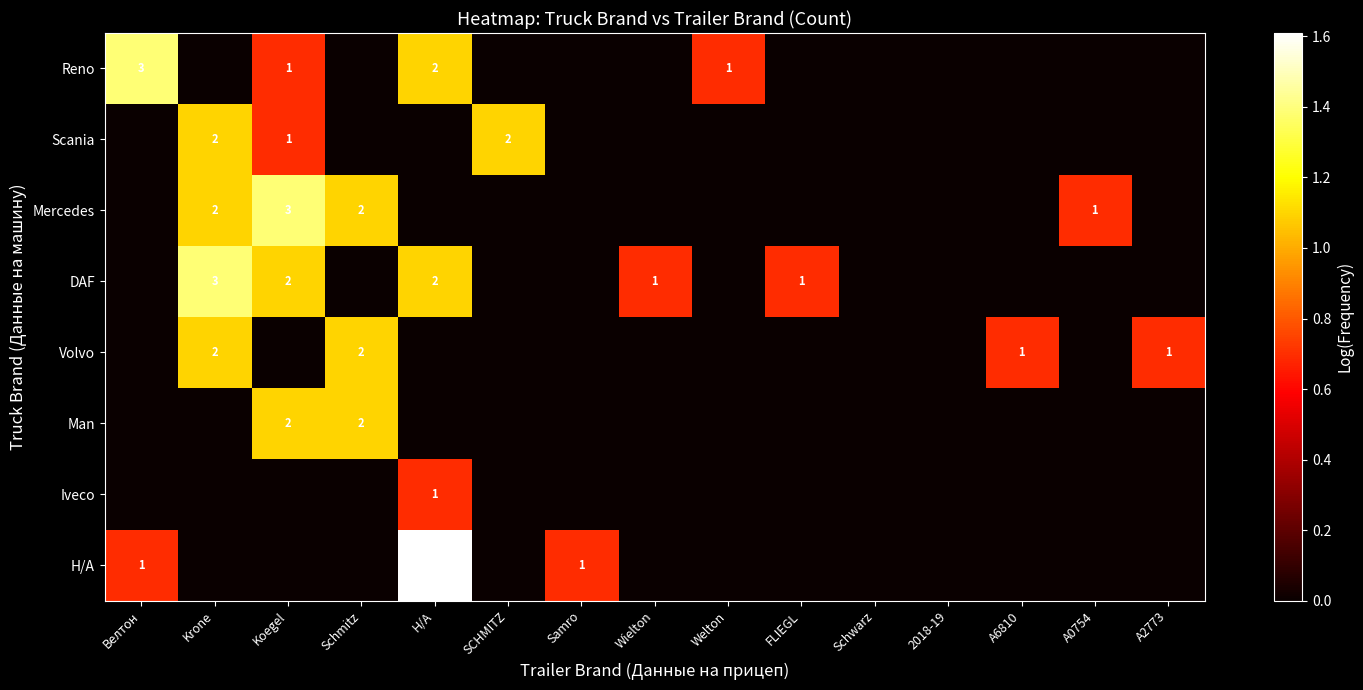

At Н/А, list the series in order from smallest to largest.

Scania, Mercedes, Volvo, Man, Iveco, Reno, DAF, Н/А